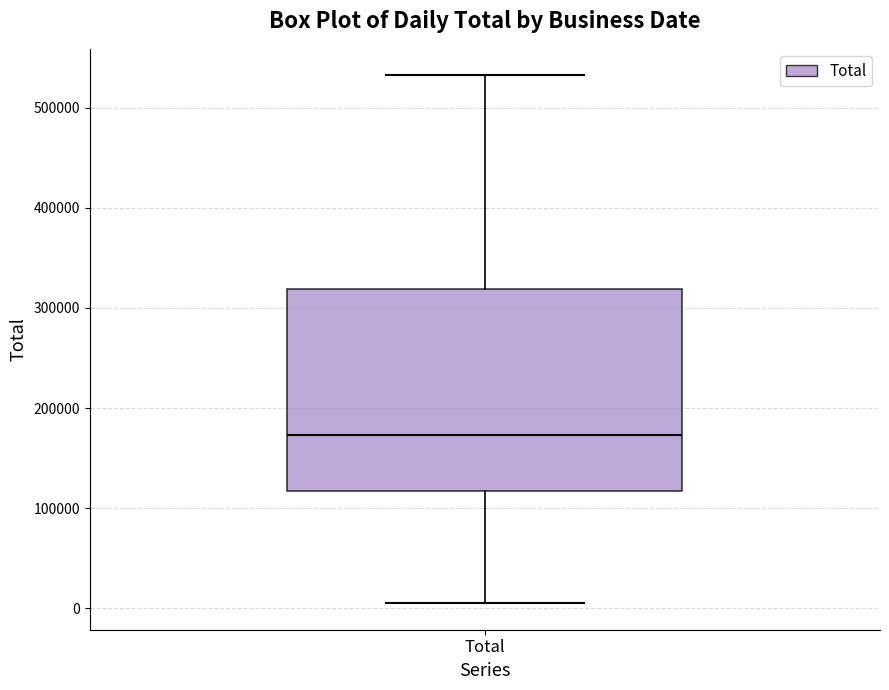

Transcribe this box plot: give where the median line is, the range the box spans, and where the two whiskers end, as read against the y-axis. The values are not printed on the chart, so give them approximately, as read against the axis.

median 170000, box 120000 to 320000, whiskers 10000 to 530000